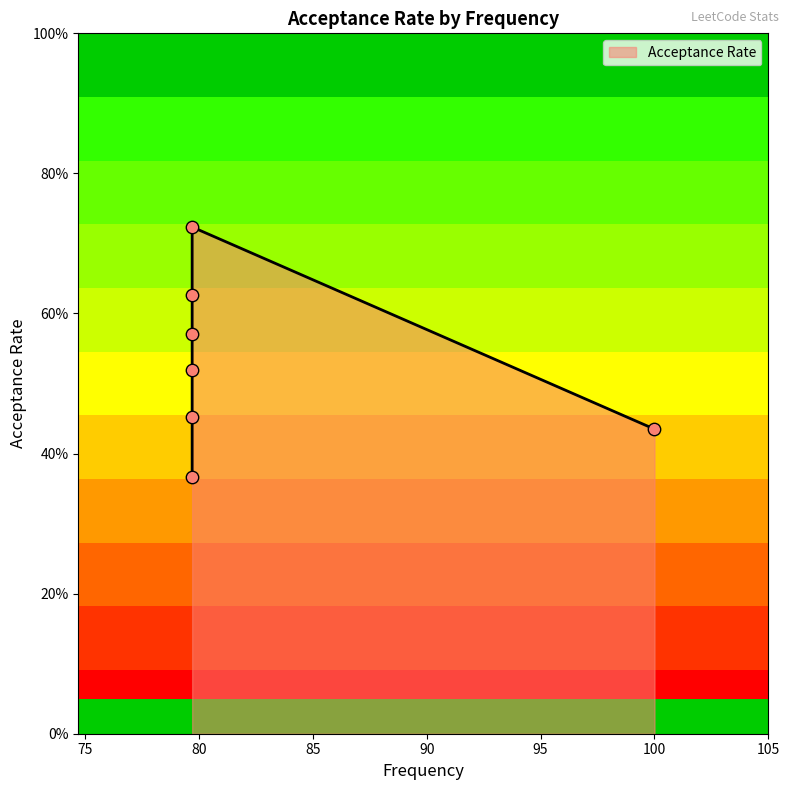

What is the change in value from 79.7 to 79.7?

-0.4